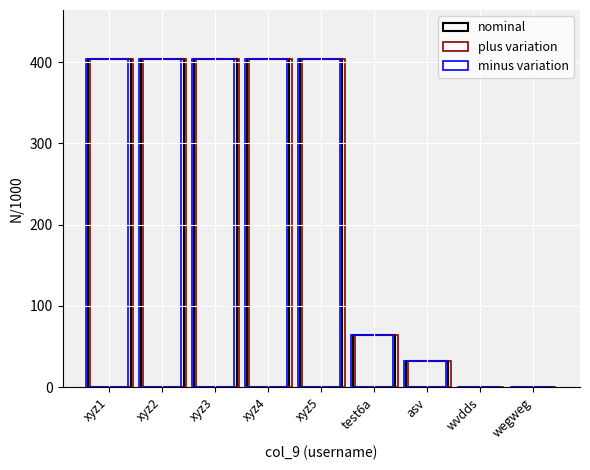

What is the maximum value shown in the chart?

403.5